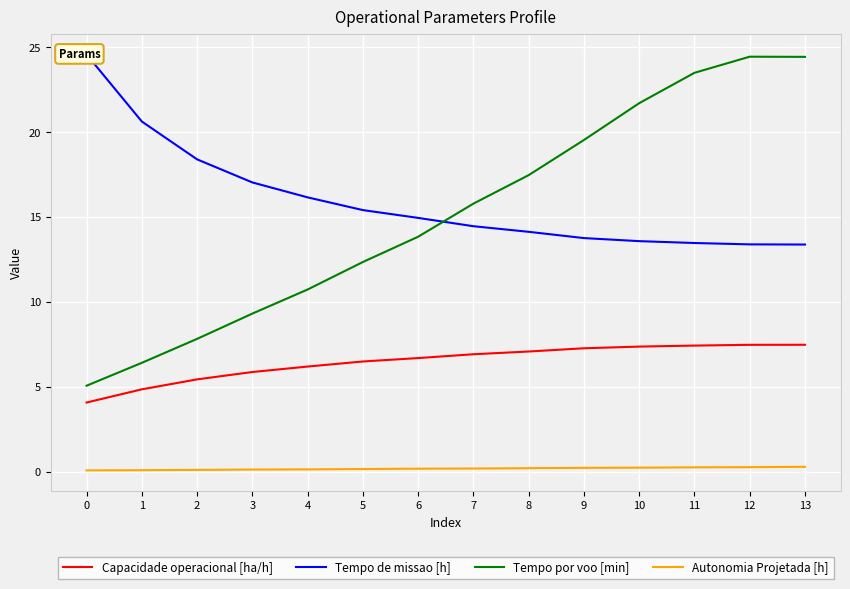

At which label does Tempo por voo [min] reach its peak?

12